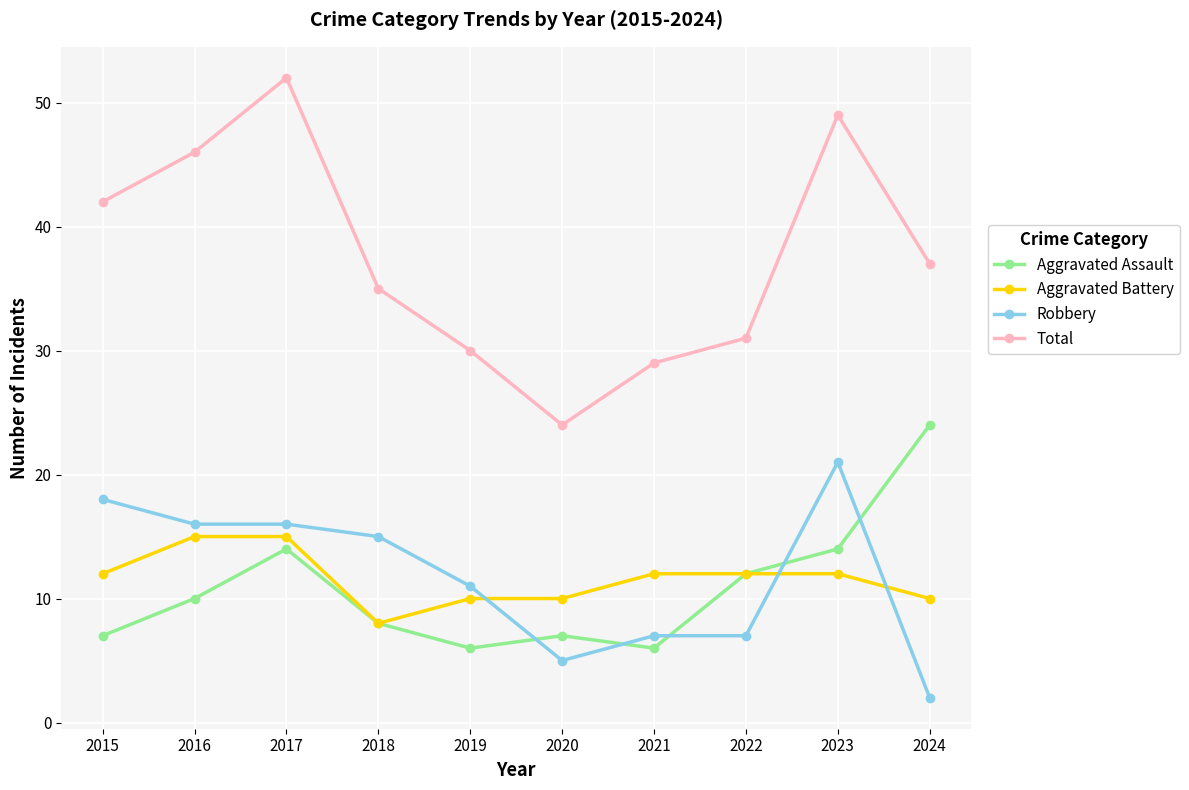

What is the smallest value displayed?

2